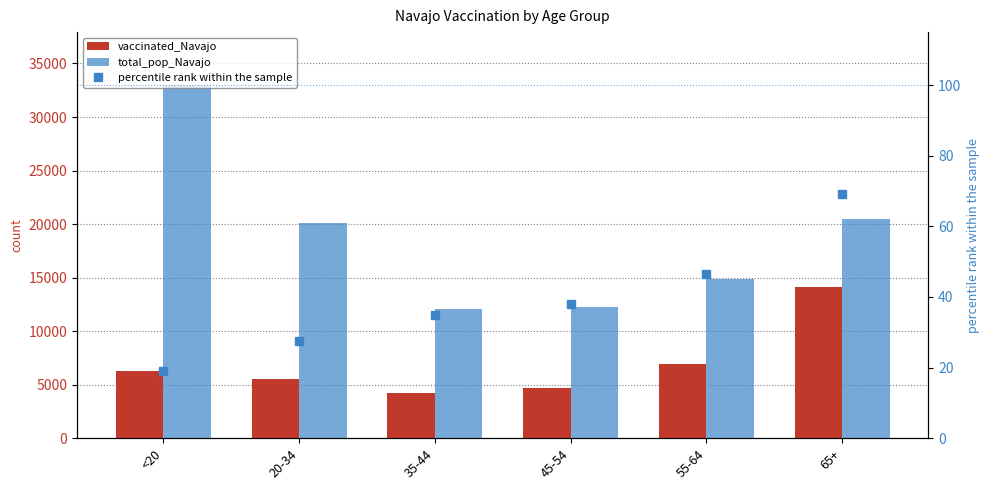

What is the average value of the percentile rank within the sample series?

39.2